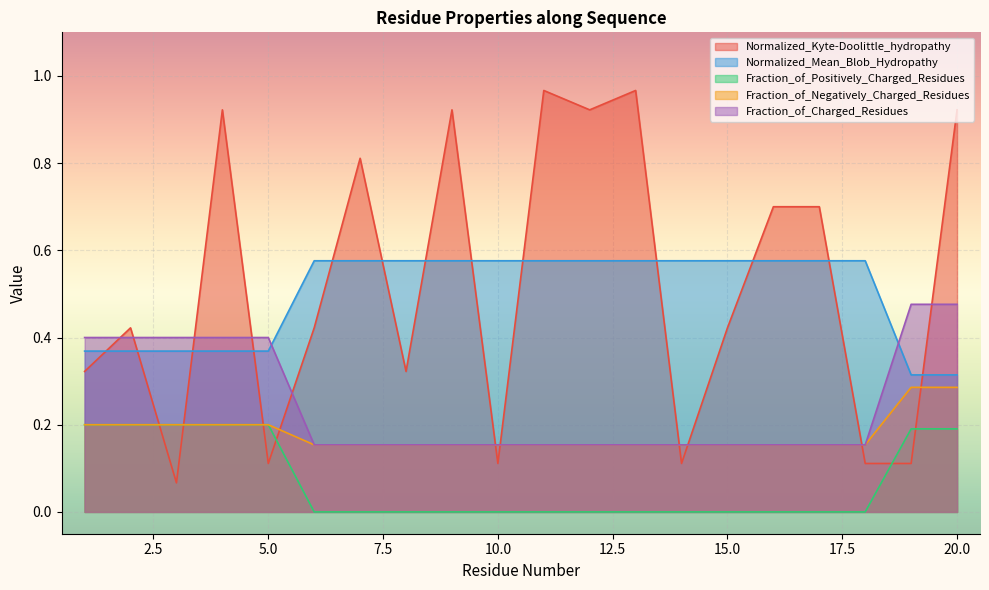

Reading left to right, list all the values displayed in this chart.

Normalized_Kyte-Doolittle_hydropathy: 1=0.3	2=0.4	3=0.1	4=0.9	5=0.1	6=0.4	7=0.8	8=0.3	9=0.9	10=0.1	11=1.0	12=0.9	13=1.0	14=0.1	15=0.4	16=0.7	17=0.7	18=0.1	19=0.1	20=0.9
Normalized_Mean_Blob_Hydropathy: 1=0.4	2=0.4	3=0.4	4=0.4	5=0.4	6=0.6	7=0.6	8=0.6	9=0.6	10=0.6	11=0.6	12=0.6	13=0.6	14=0.6	15=0.6	16=0.6	17=0.6	18=0.6	19=0.3	20=0.3
Fraction_of_Positively_Charged_Residues: 1=0.2	2=0.2	3=0.2	4=0.2	5=0.2	6=0.0	7=0.0	8=0.0	9=0.0	10=0.0	11=0.0	12=0.0	13=0.0	14=0.0	15=0.0	16=0.0	17=0.0	18=0.0	19=0.2	20=0.2
Fraction_of_Negatively_Charged_Residues: 1=0.2	2=0.2	3=0.2	4=0.2	5=0.2	6=0.2	7=0.2	8=0.2	9=0.2	10=0.2	11=0.2	12=0.2	13=0.2	14=0.2	15=0.2	16=0.2	17=0.2	18=0.2	19=0.3	20=0.3
Fraction_of_Charged_Residues: 1=0.4	2=0.4	3=0.4	4=0.4	5=0.4	6=0.2	7=0.2	8=0.2	9=0.2	10=0.2	11=0.2	12=0.2	13=0.2	14=0.2	15=0.2	16=0.2	17=0.2	18=0.2	19=0.5	20=0.5